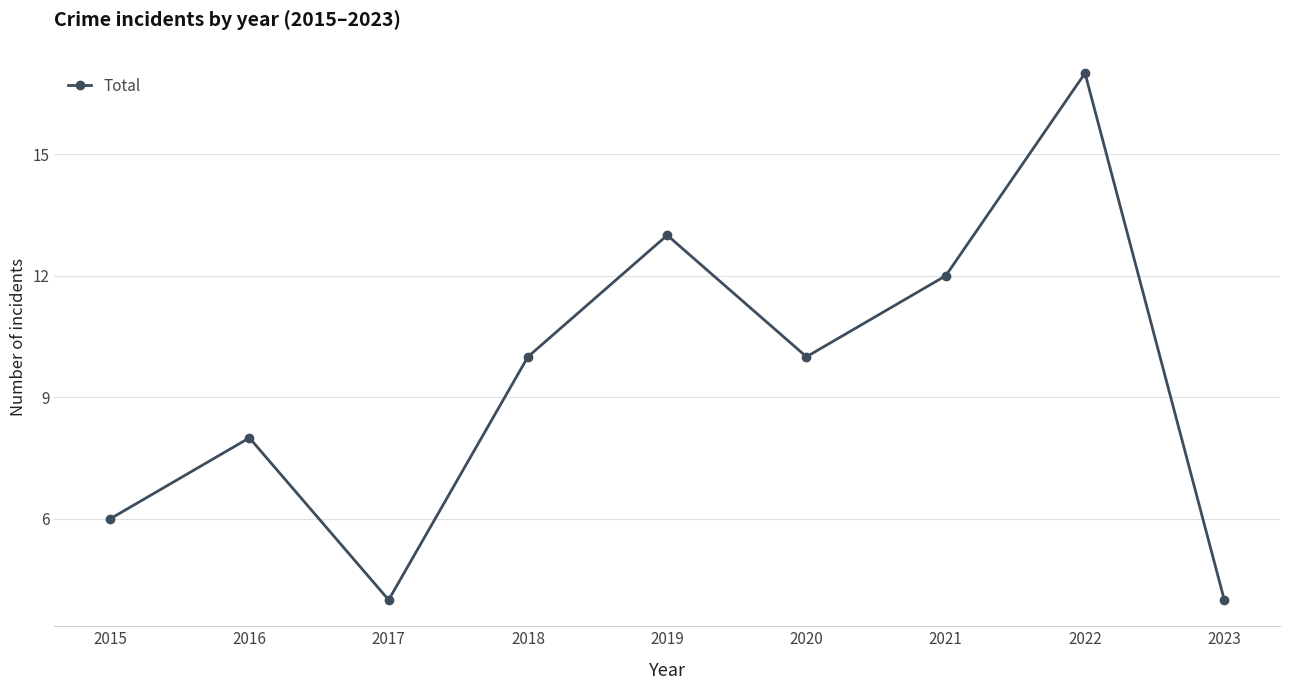

What is the difference between the maximum and minimum values?

13